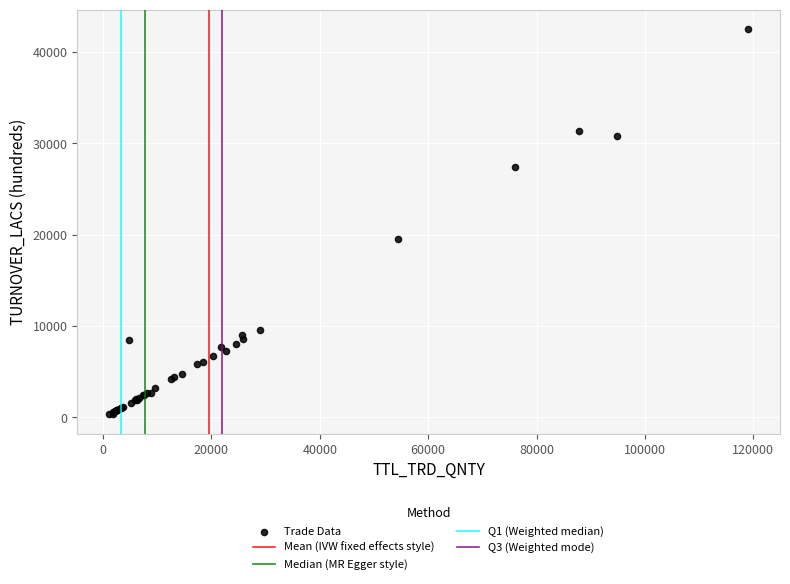

What Y value in the scatter plot is closest to 21422?

19544.4